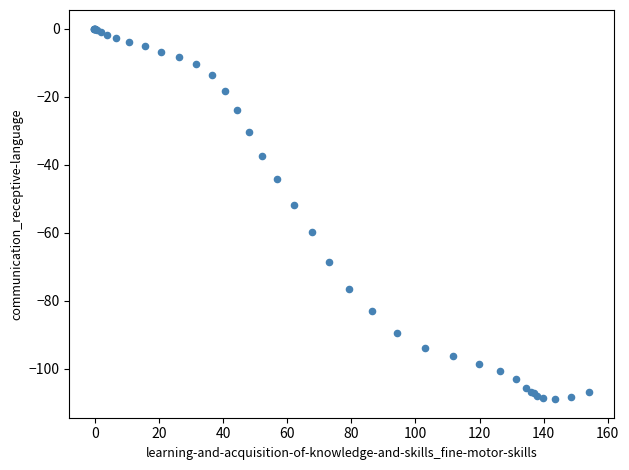

What Y value in the scatter plot is closest to -54?

-51.8